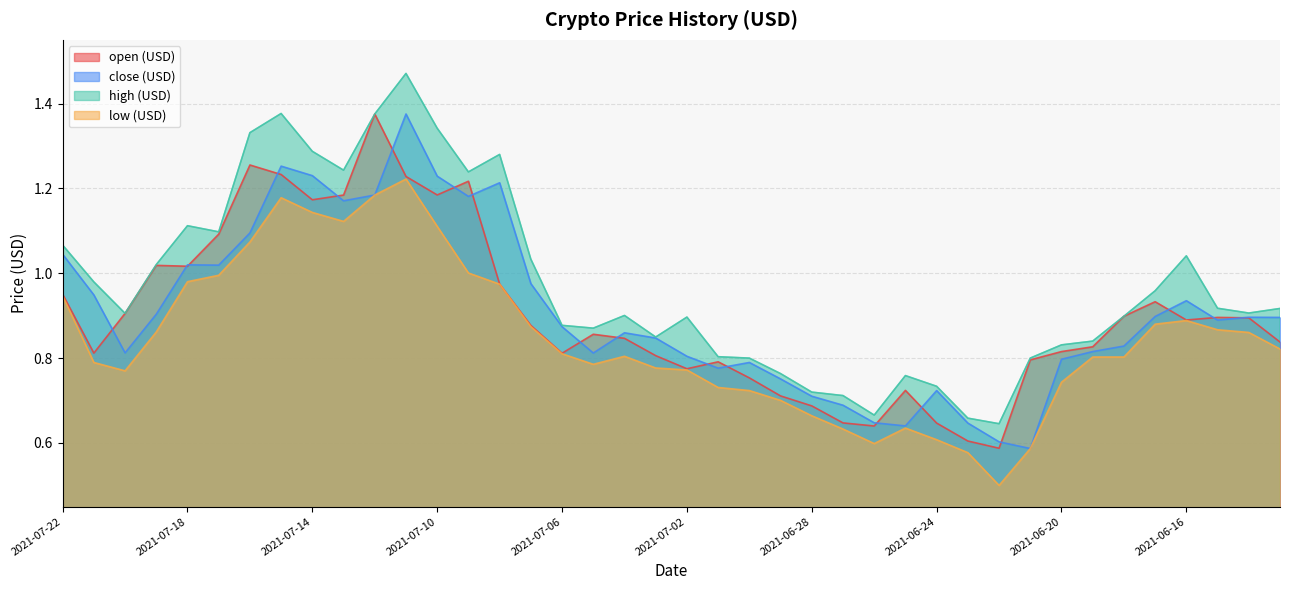

What position from the left is 2021-07-02?

21